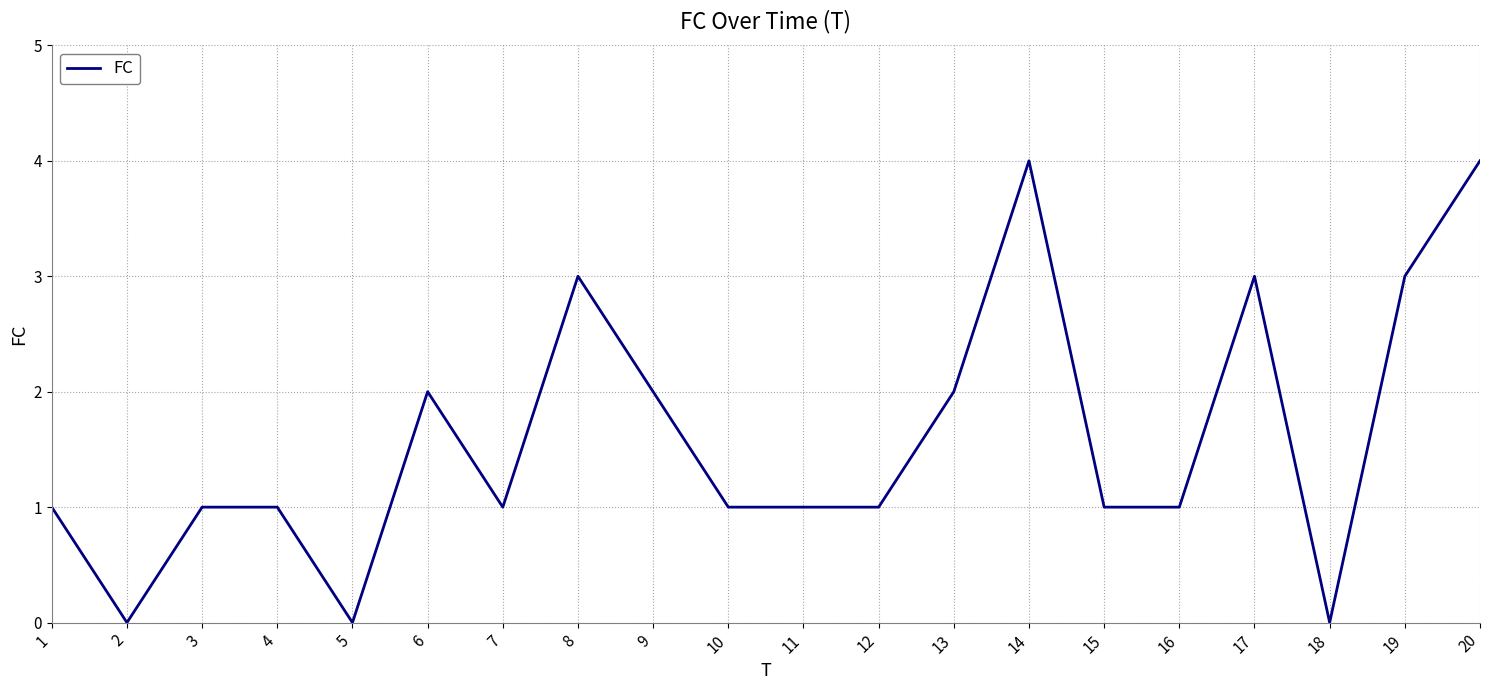

Between 7 and 5, which is larger?

7